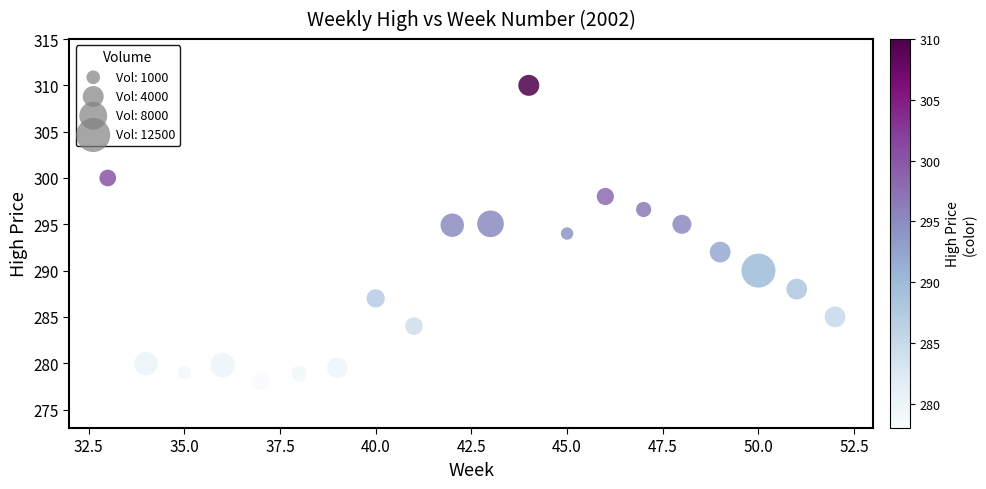

What is the range of Y values (max minus min)?

32.0